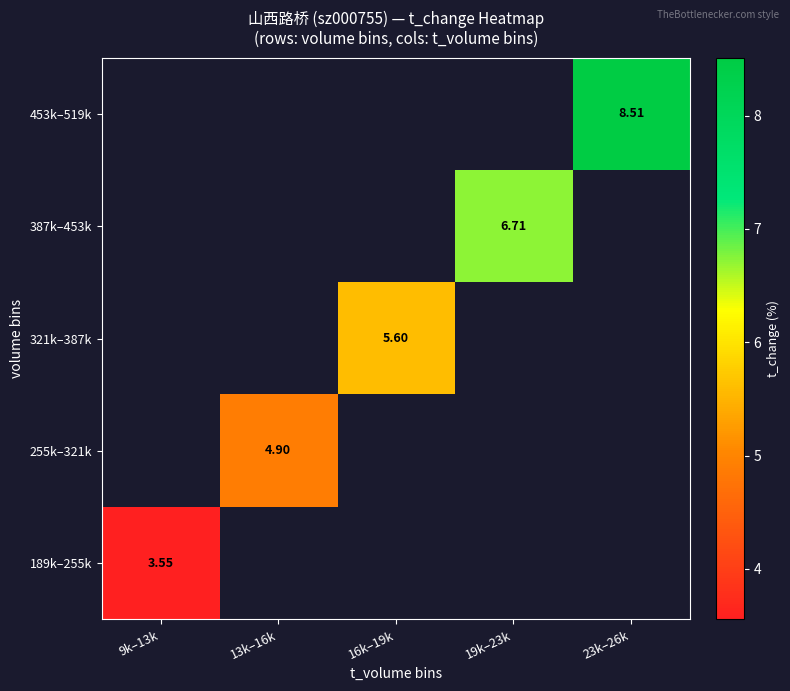

List the series in order of their overall mean, lowest first.

189k–255k, 255k–321k, 321k–387k, 387k–453k, 453k–519k